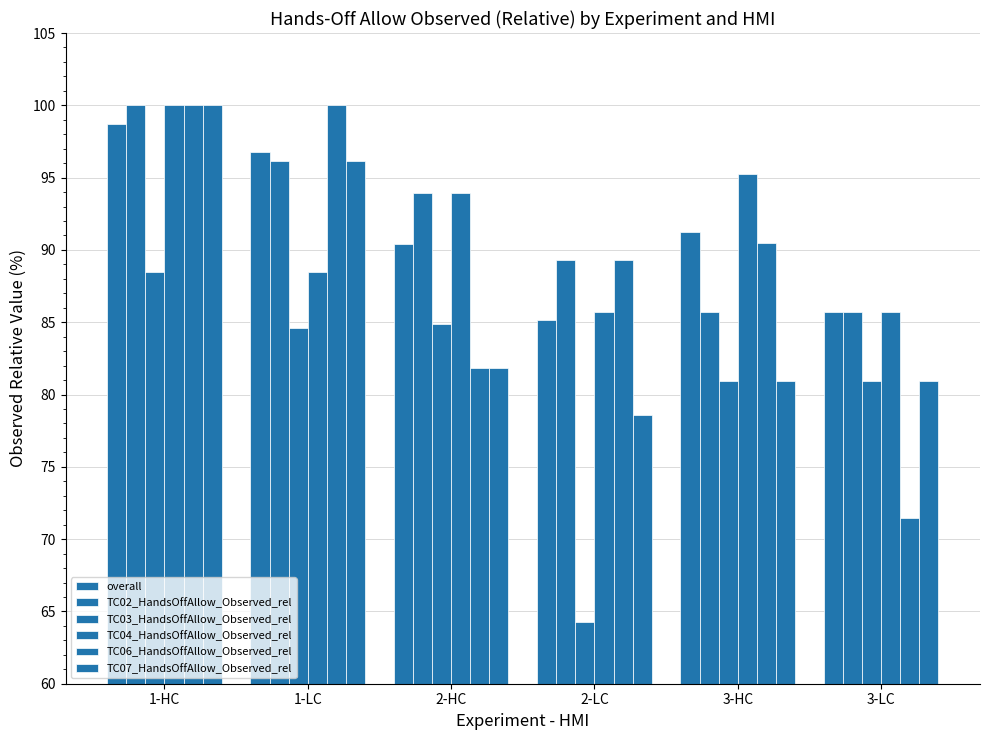

Where is overall nearest to the value 91?

3-HC